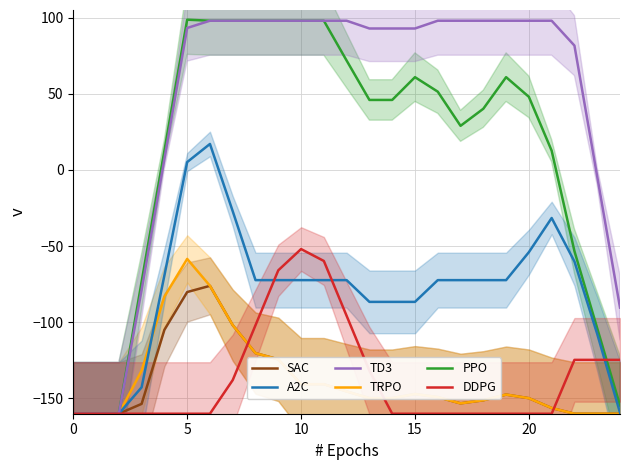

Which series has the largest total across all categories?

TD3